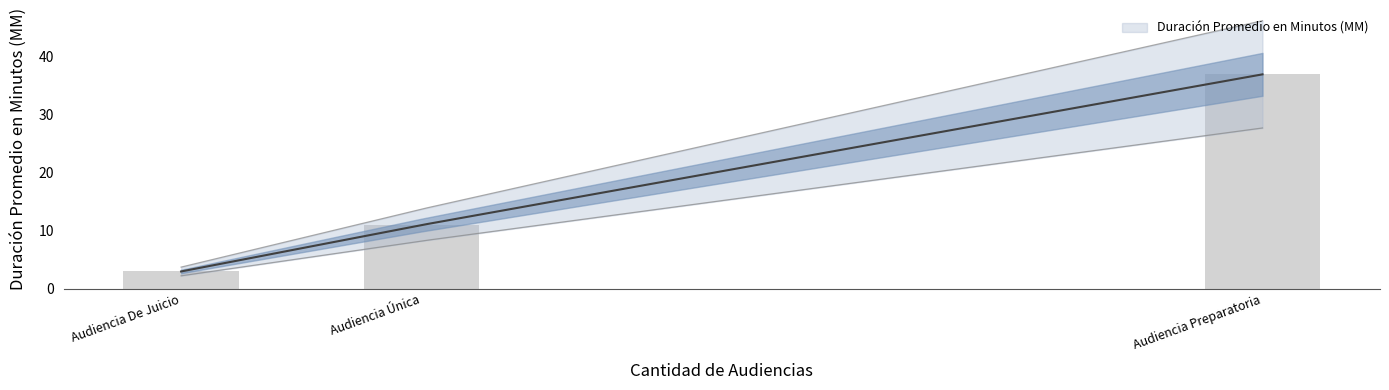

The chart shows a value of 37 at Audiencia Preparatoria. True or false?

True